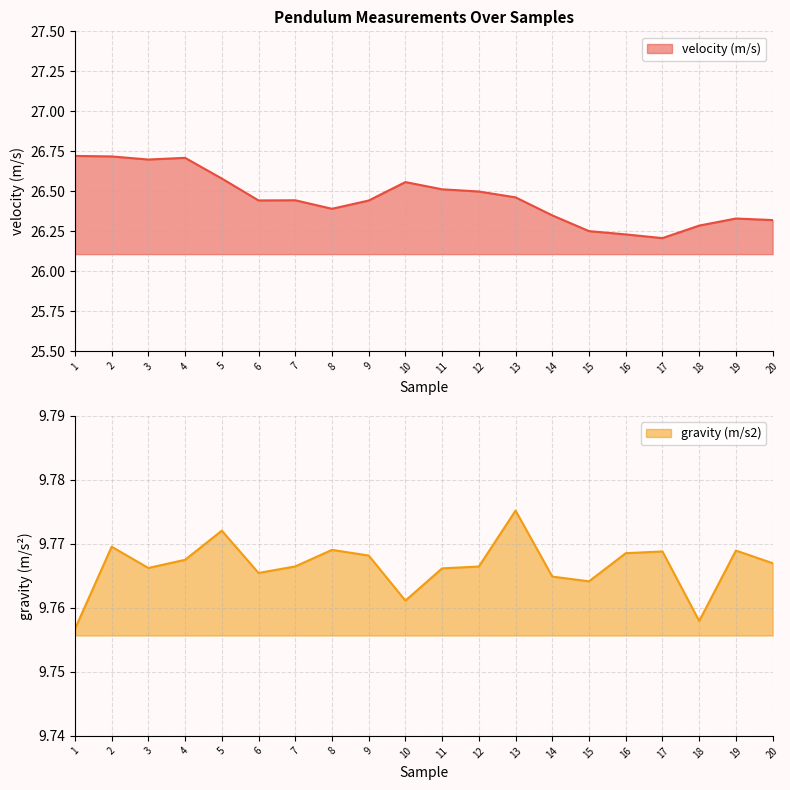

How many interior local valleys does the velocity (m/s) series have?

4